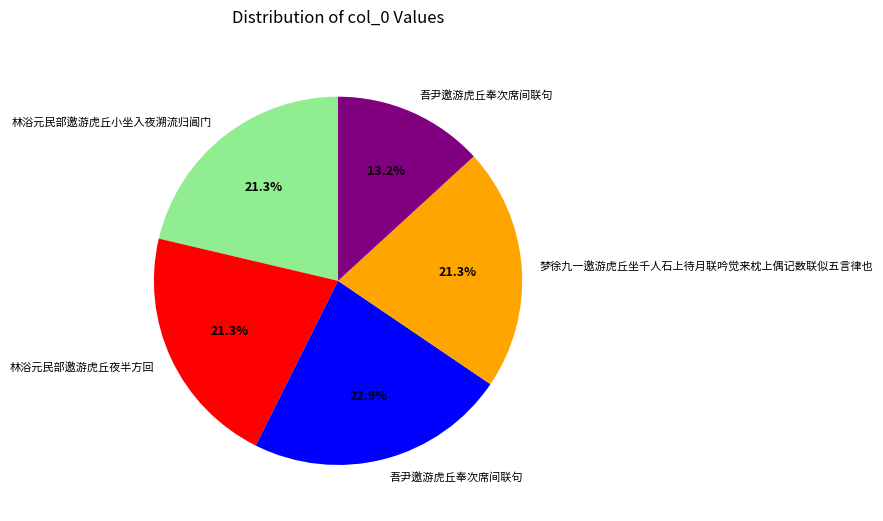

Is there any slice that represents more than half of the pie?

No